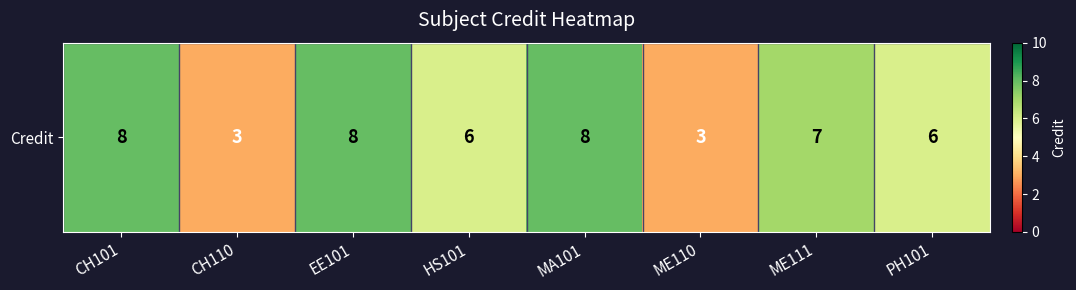

What value does the data have at ME111?

7